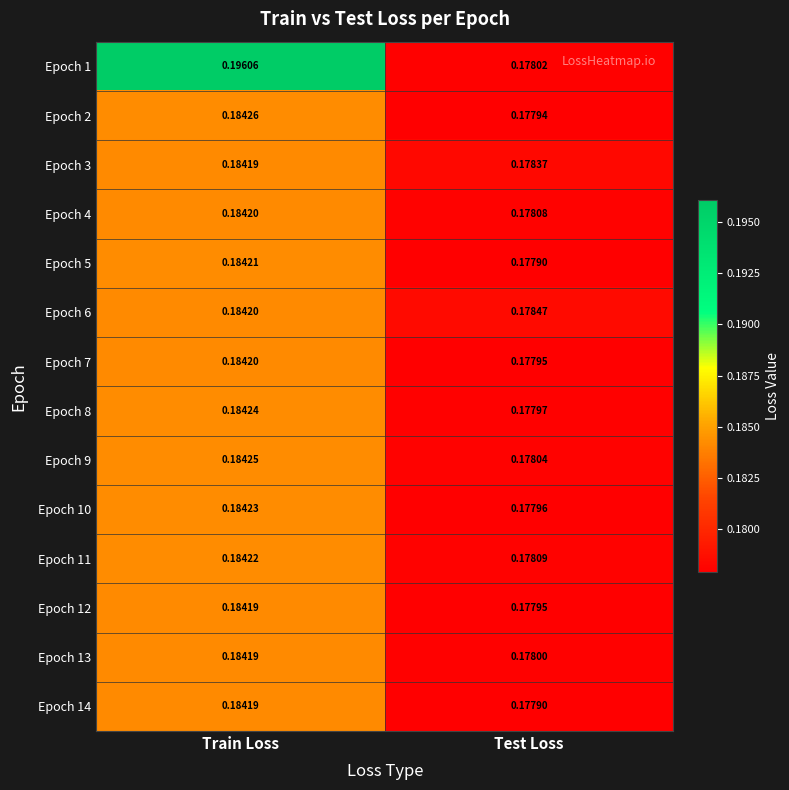

What is the total value across all series at Test Loss?

2.5